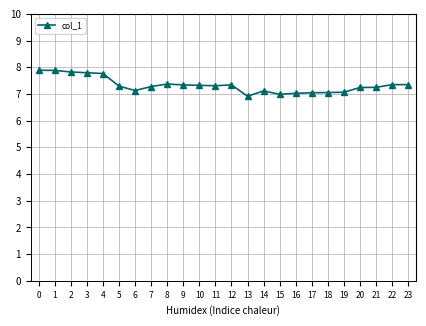

What is the ratio of the value at 3 to the value at 8?

1.1